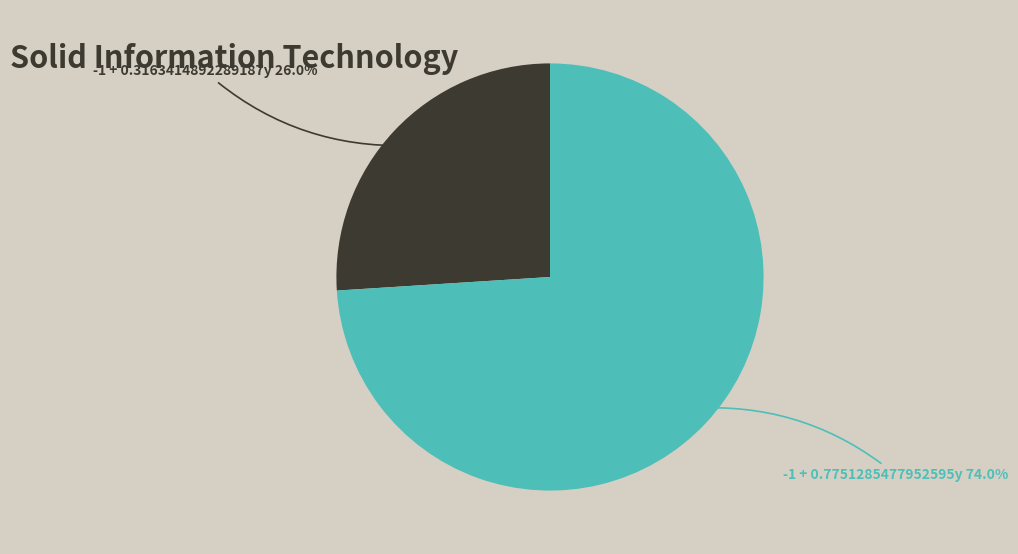

Is there any slice that represents more than half of the pie?

Yes